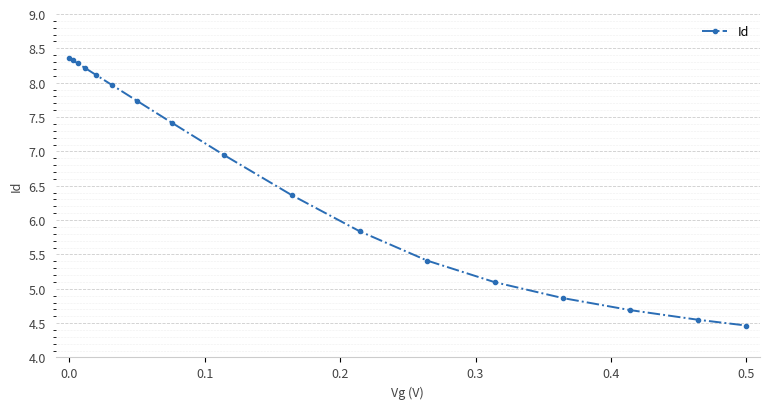

True or false: there are more than 2 points higher than both neighbors.

False